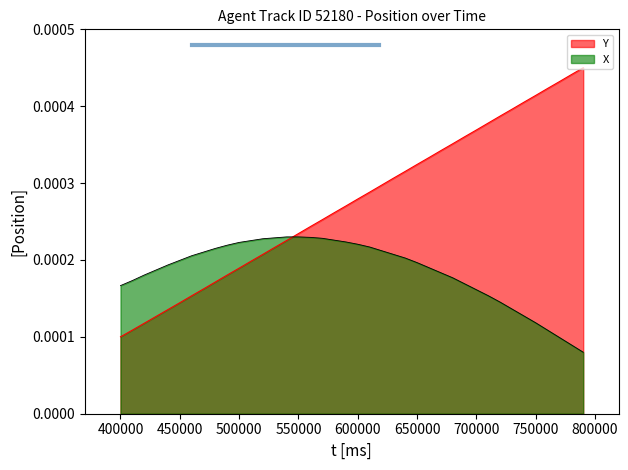

How many lines are shown in the chart?

2